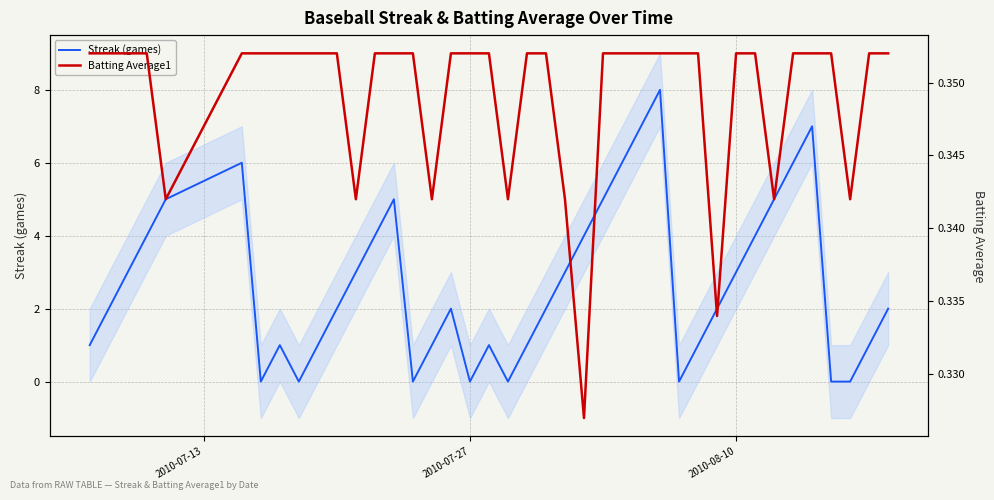

How many data points in Streak (games) are above 2?

18